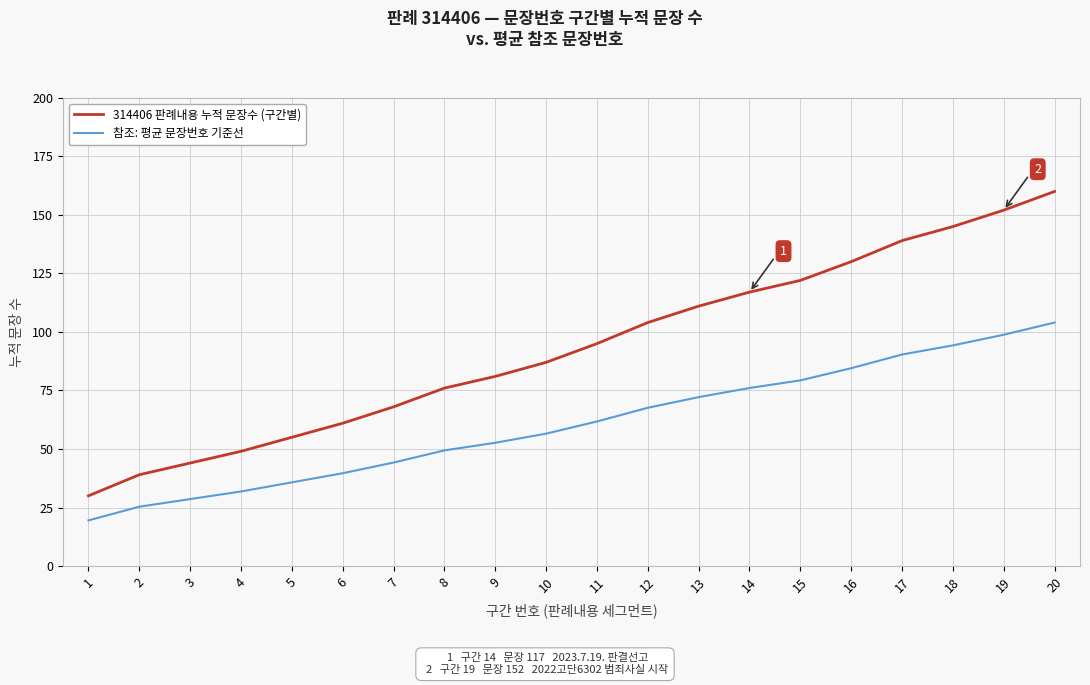

The value of 314406 판례내용 누적 문장수 (구간별) at 9 is 81.0. True or false?

True